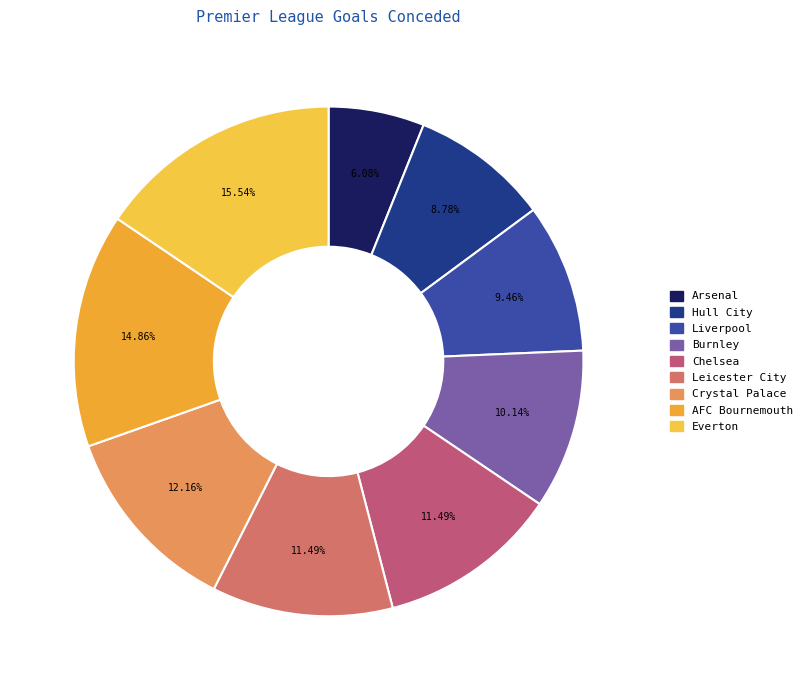

Is there a majority slice in this chart?

No